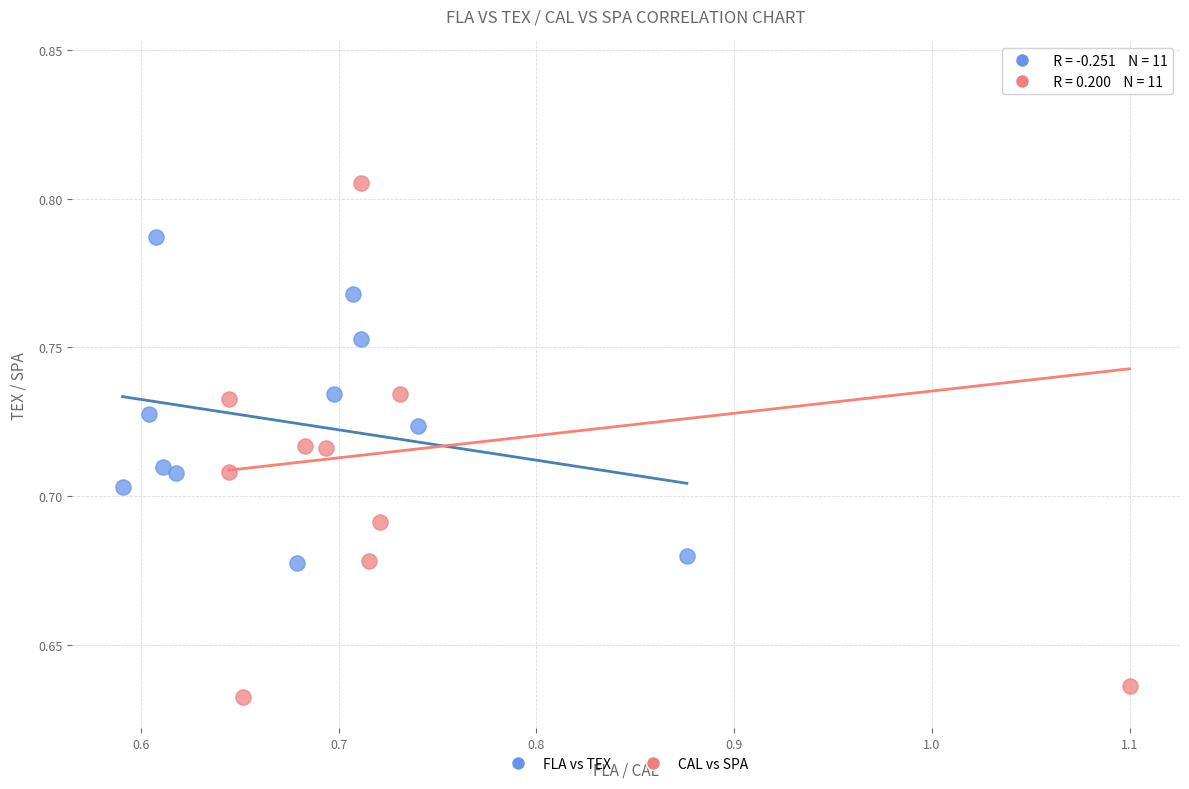

Which series contains the highest Y value?

CAL vs SPA